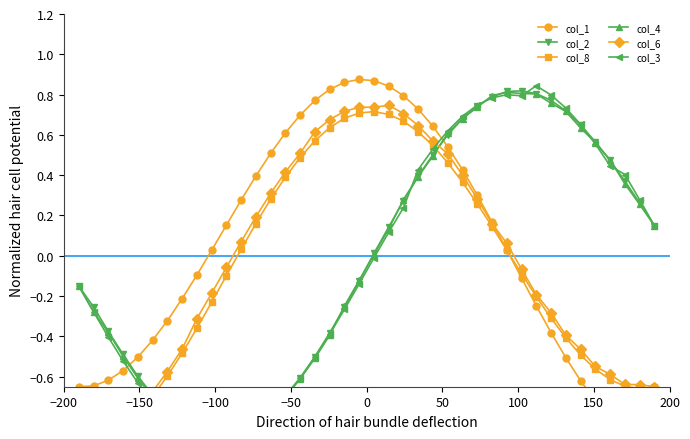

How many lines are shown in the chart?

6